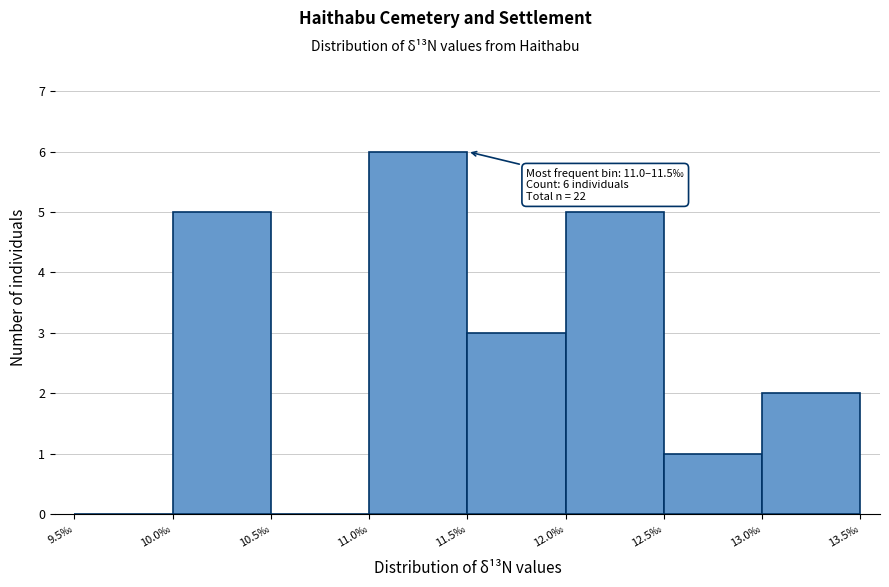

Over which range of the x-axis is the bar tallest?

11.0 to 11.5